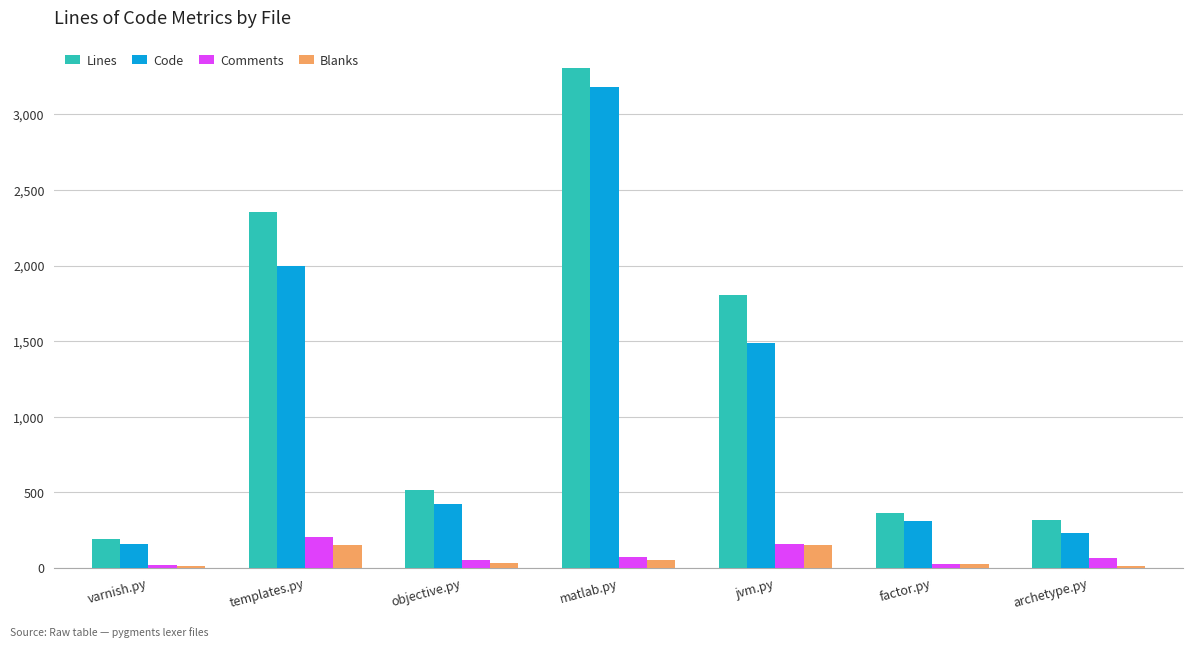

What is the average value of the Code series?

1113